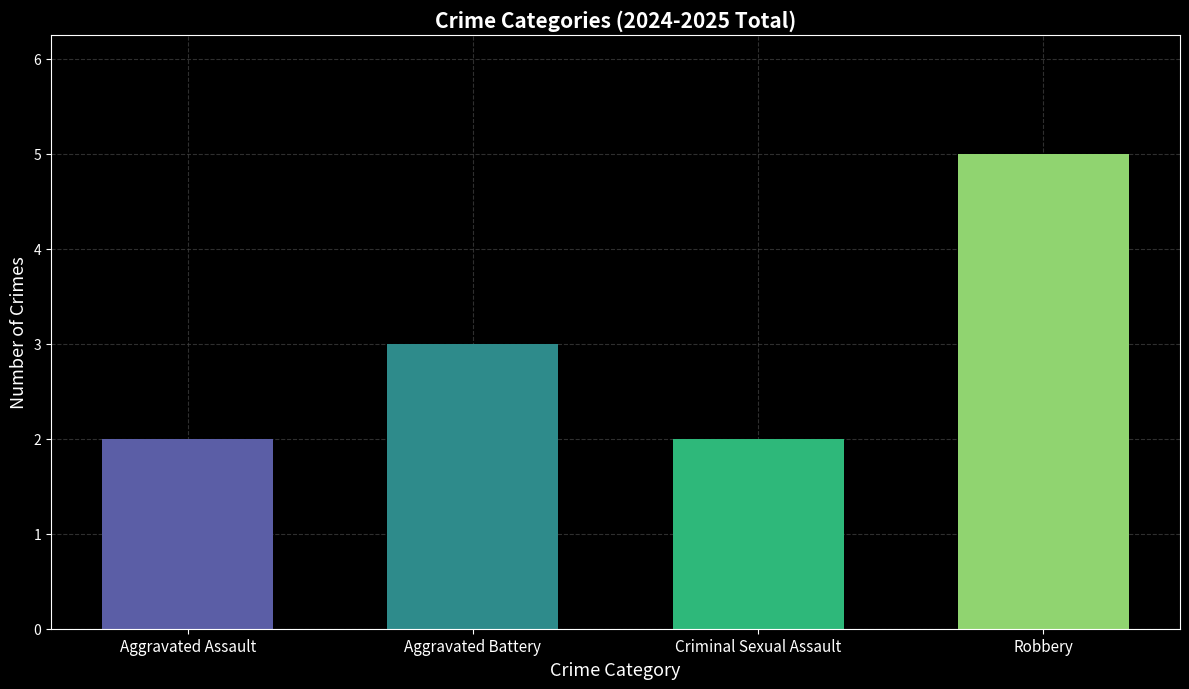

At Aggravated Assault, list the series in order from smallest to largest.

Aggravated Assault, Criminal Sexual Assault, Aggravated Battery, Robbery